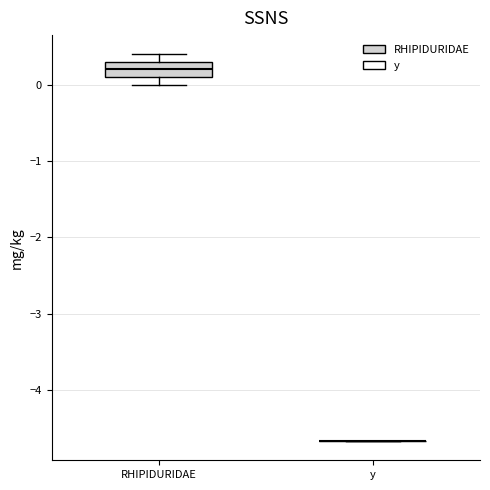

Comparing the boxes themselves (not the whiskers), which one is the tallest?

RHIPIDURIDAE